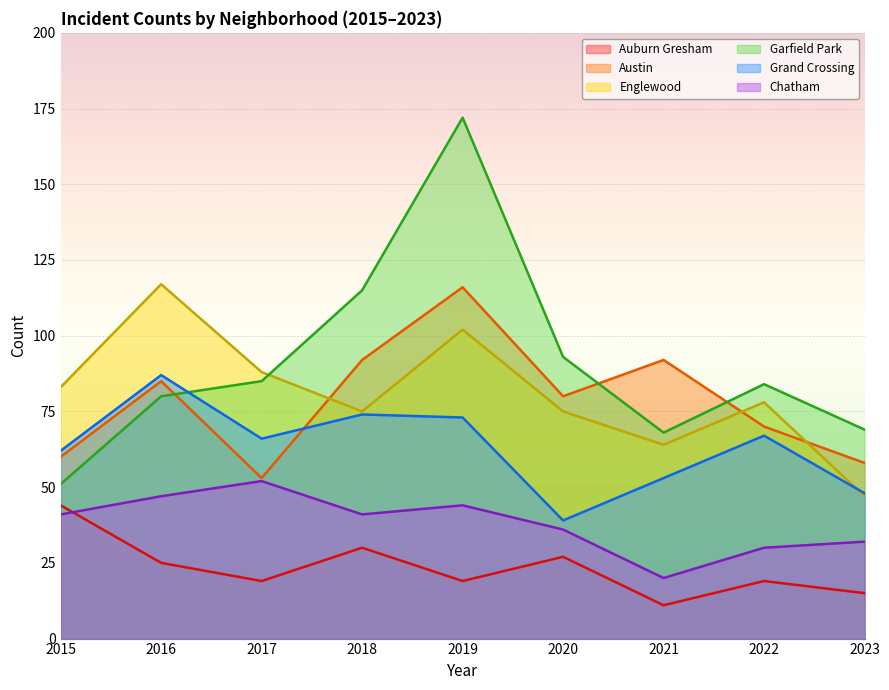

True or false: Garfield Park and Chatham cross at least once.

False